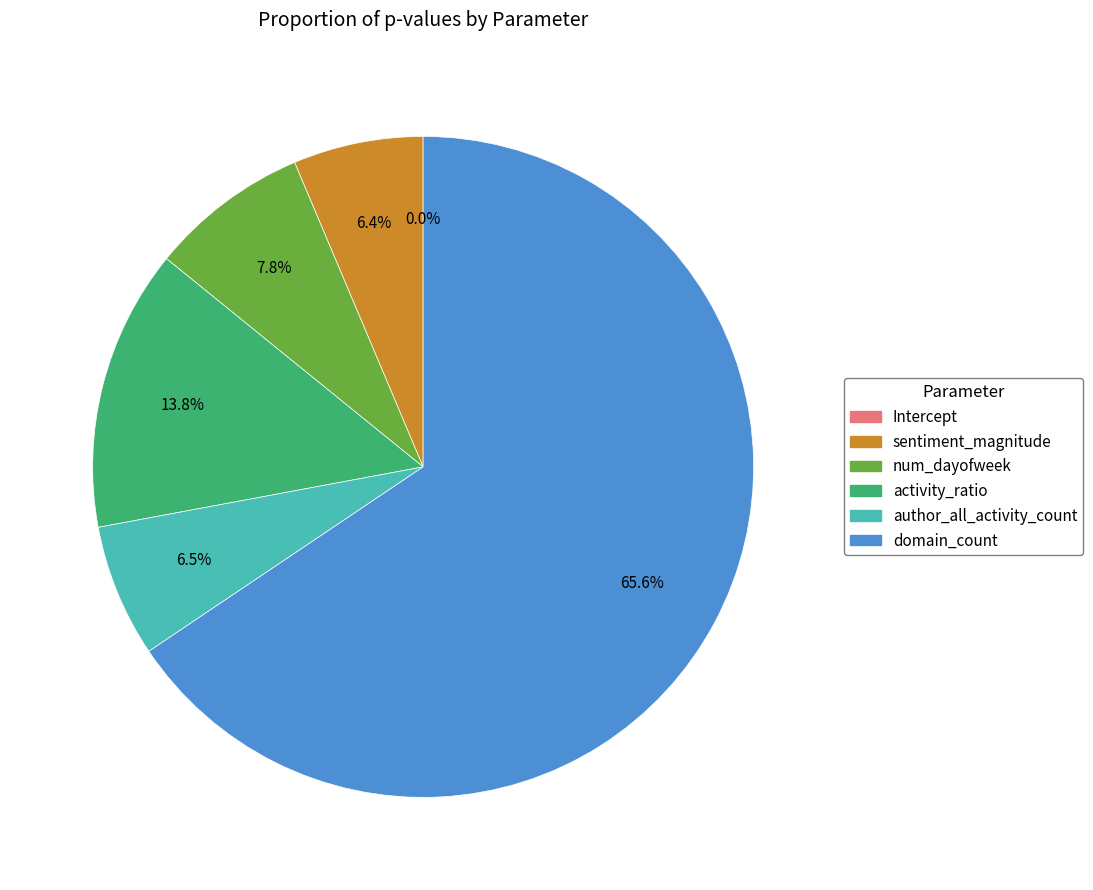

Is it true that num_dayofweek is 1% of the pie?

False